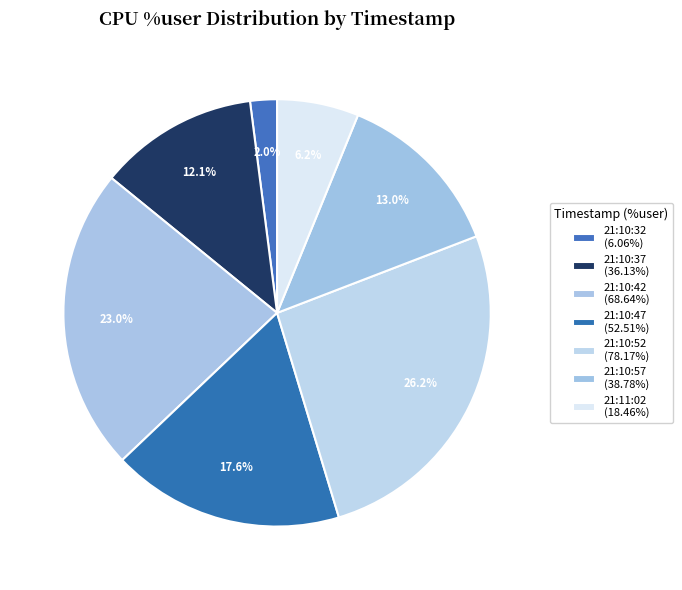

How many segments does this pie chart have?

7